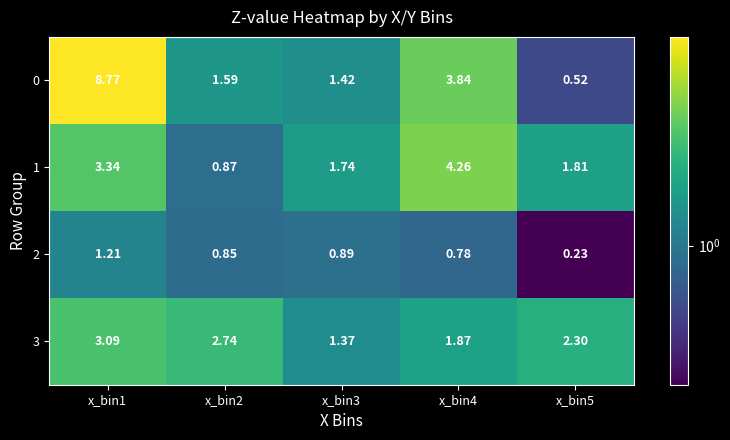

What is the total value across all series at x_bin3?

5.4